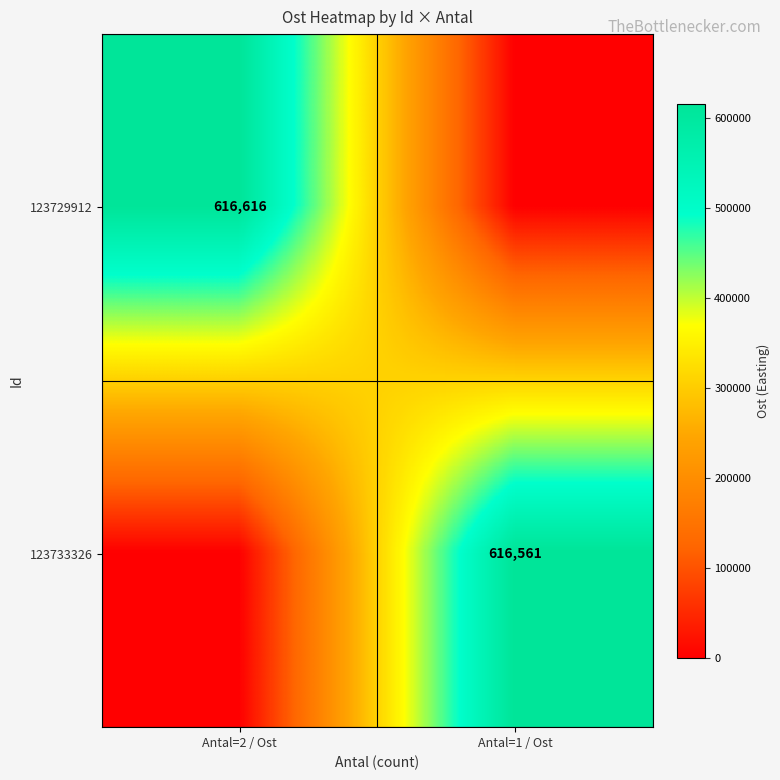

At how many categories does at least one series exceed 223610?

2